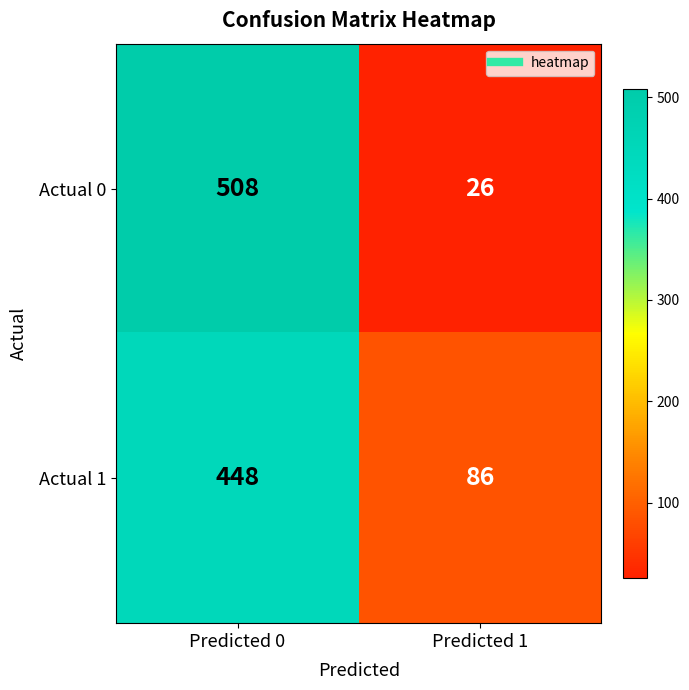

What value does the Actual 0 series have at Predicted 0, to the nearest 50?

500